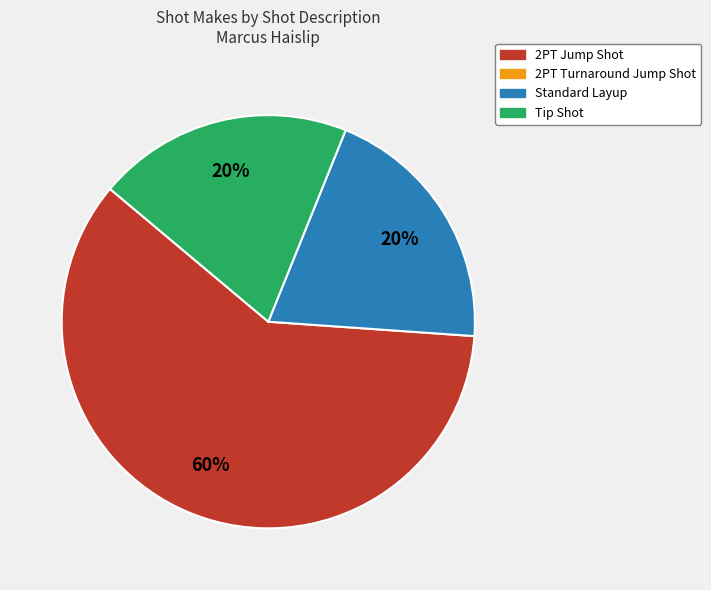

Is there any slice that represents more than half of the pie?

Yes